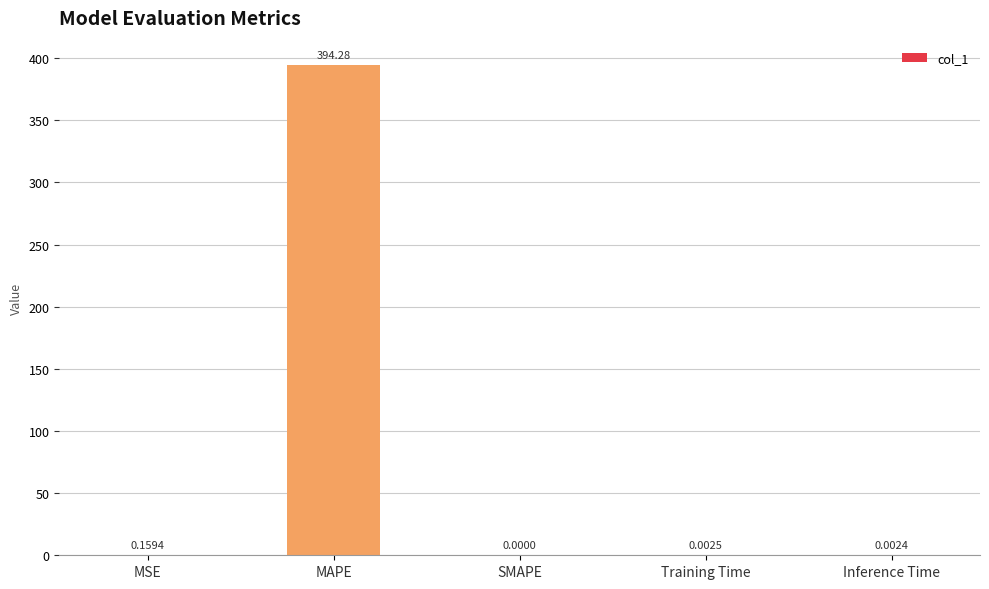

Between Training Time and Inference Time, which is larger?

Training Time